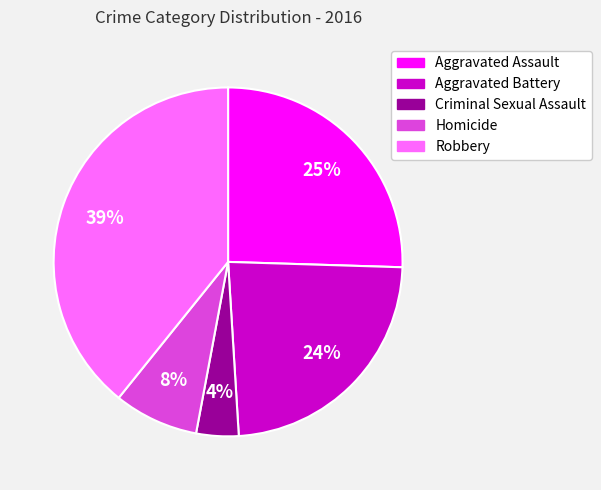

True or false: Aggravated Assault accounts for 35% of the total.

False